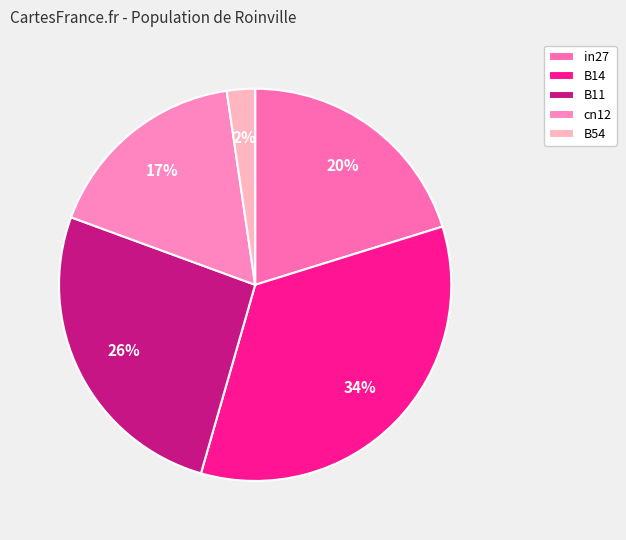

Which slice is the largest?

B14